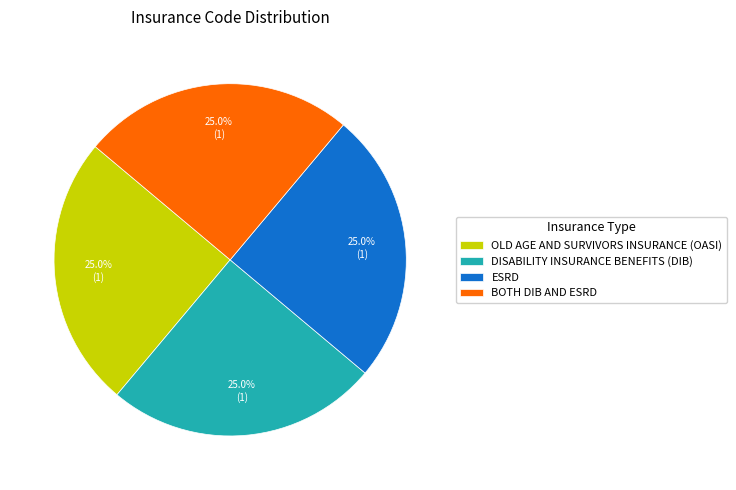

How many segments does this pie chart have?

4